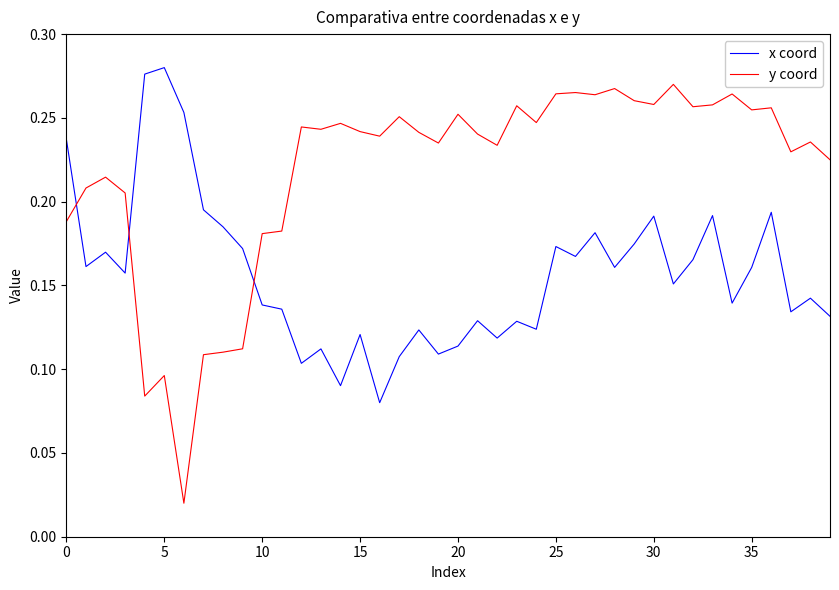

Which series has the largest total across all categories?

y coord